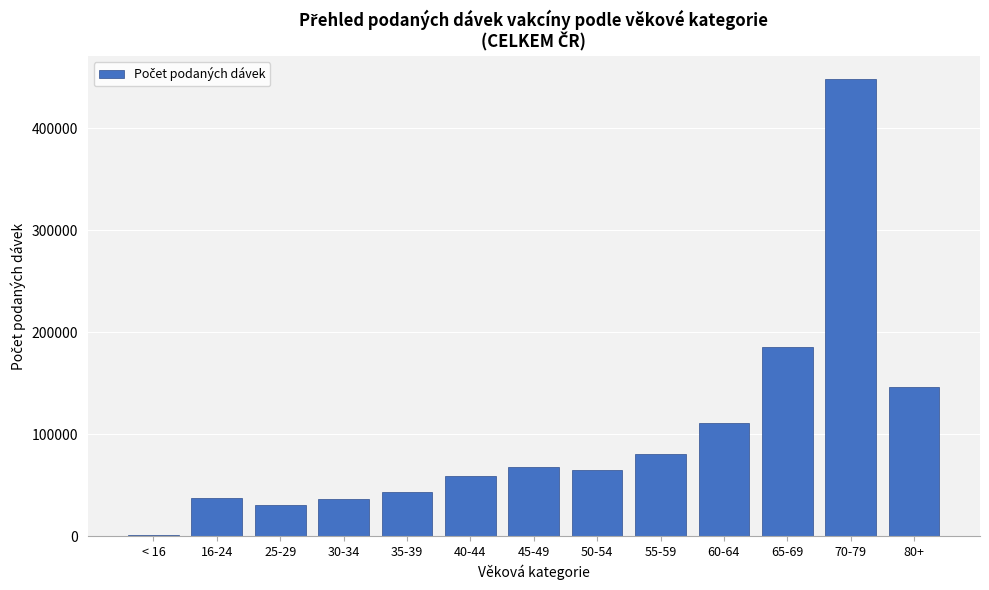

What is the change in value from 65-69 to 80+?

-39235